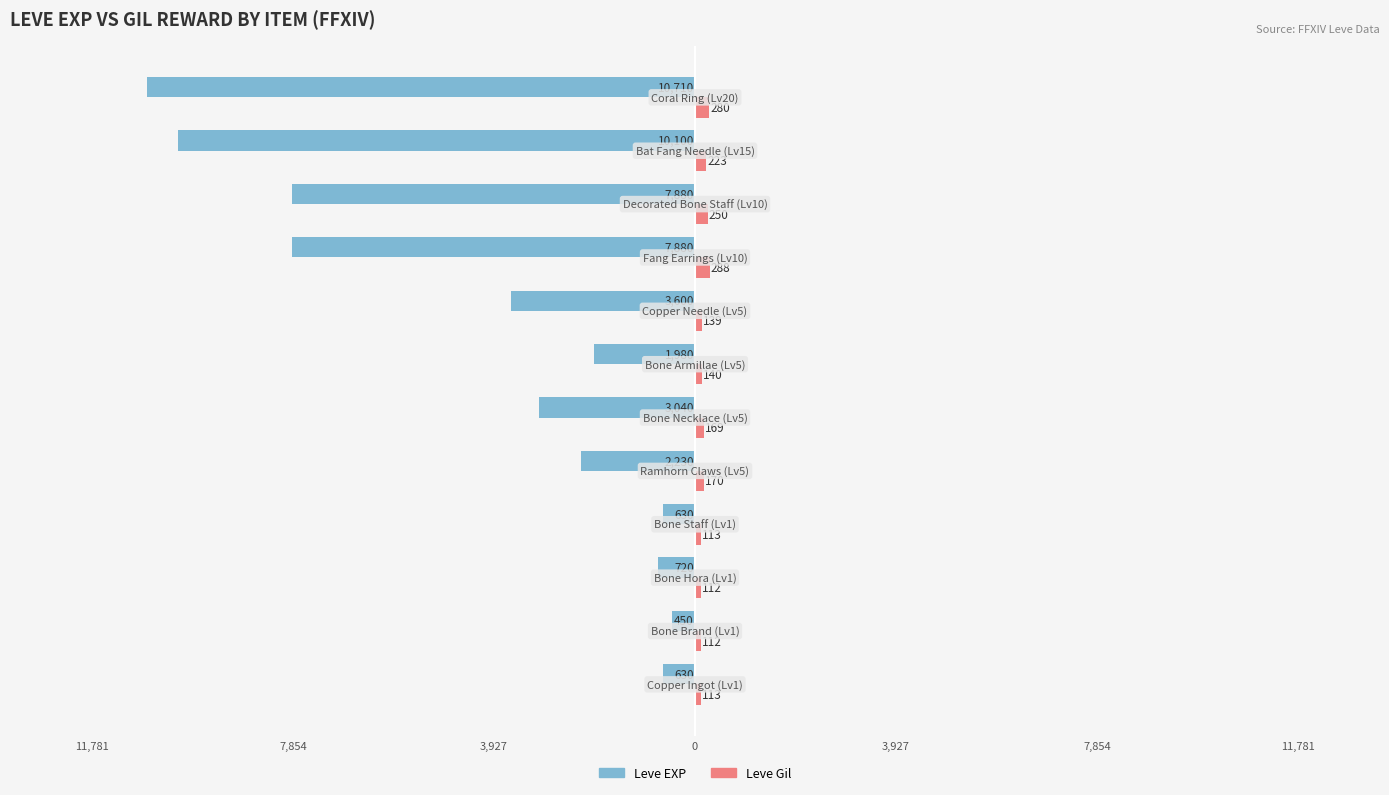

What is the value of the Leve EXP bar at the 2nd from the left?

-450